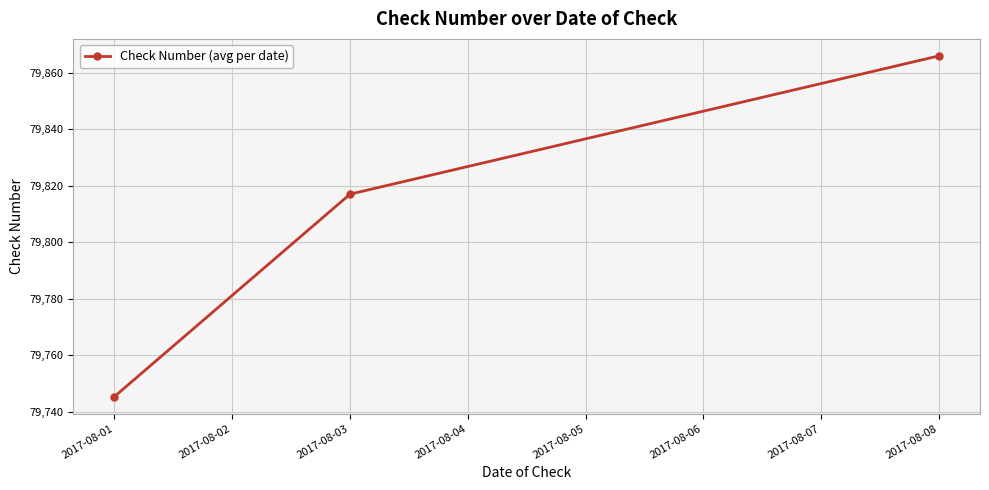

List the labels in order of value, largest first.

2017-08-08, 2017-08-03, 2017-08-01